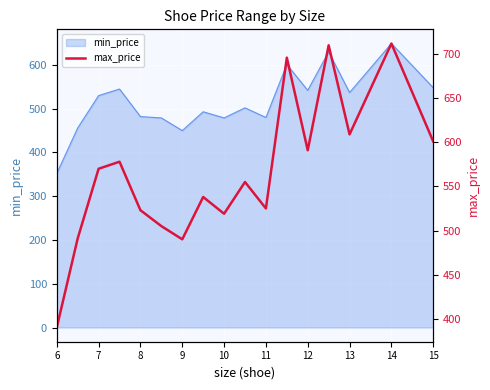

What is the minimum value for min_price?

352